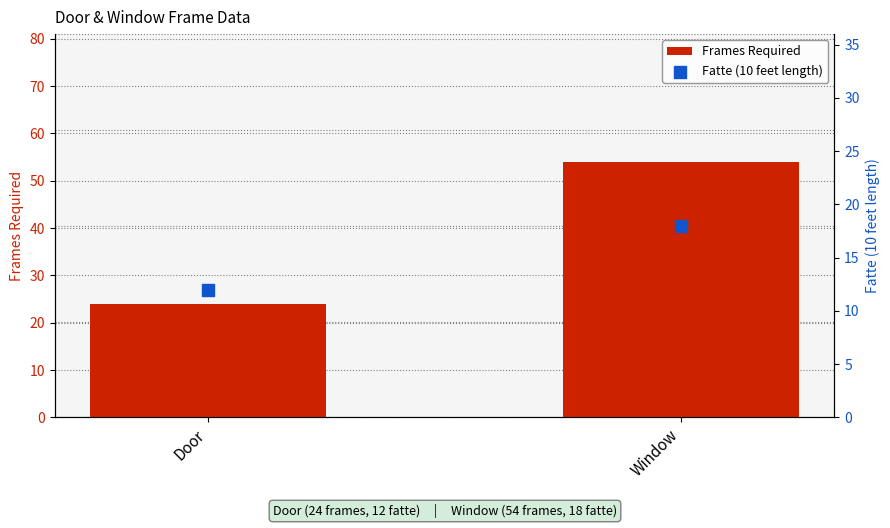

At how many categories does at least one series exceed 18?

2